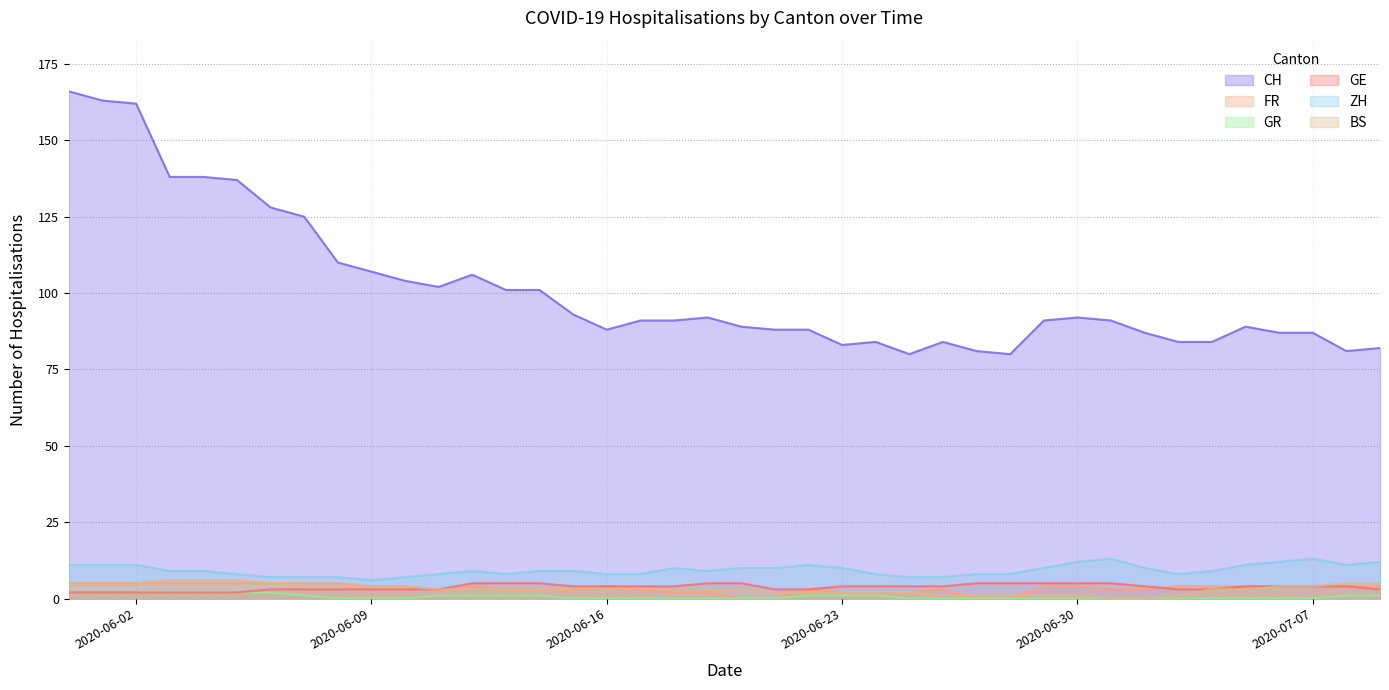

Is the value of ZH at 2020-06-24 greater than the value of BS at 2020-07-07?

Yes